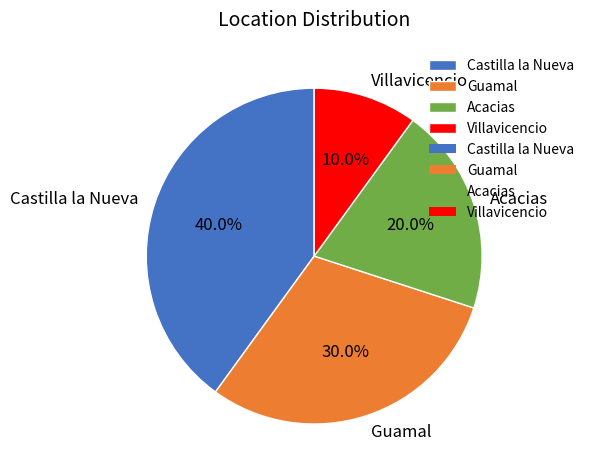

Is there a majority slice in this chart?

No